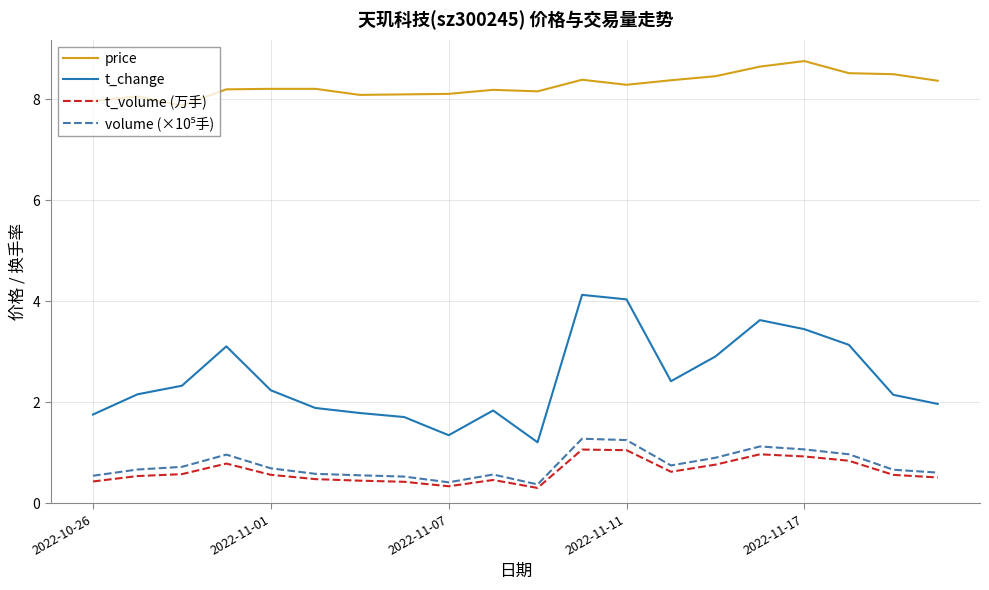

Which series has the largest total across all categories?

price